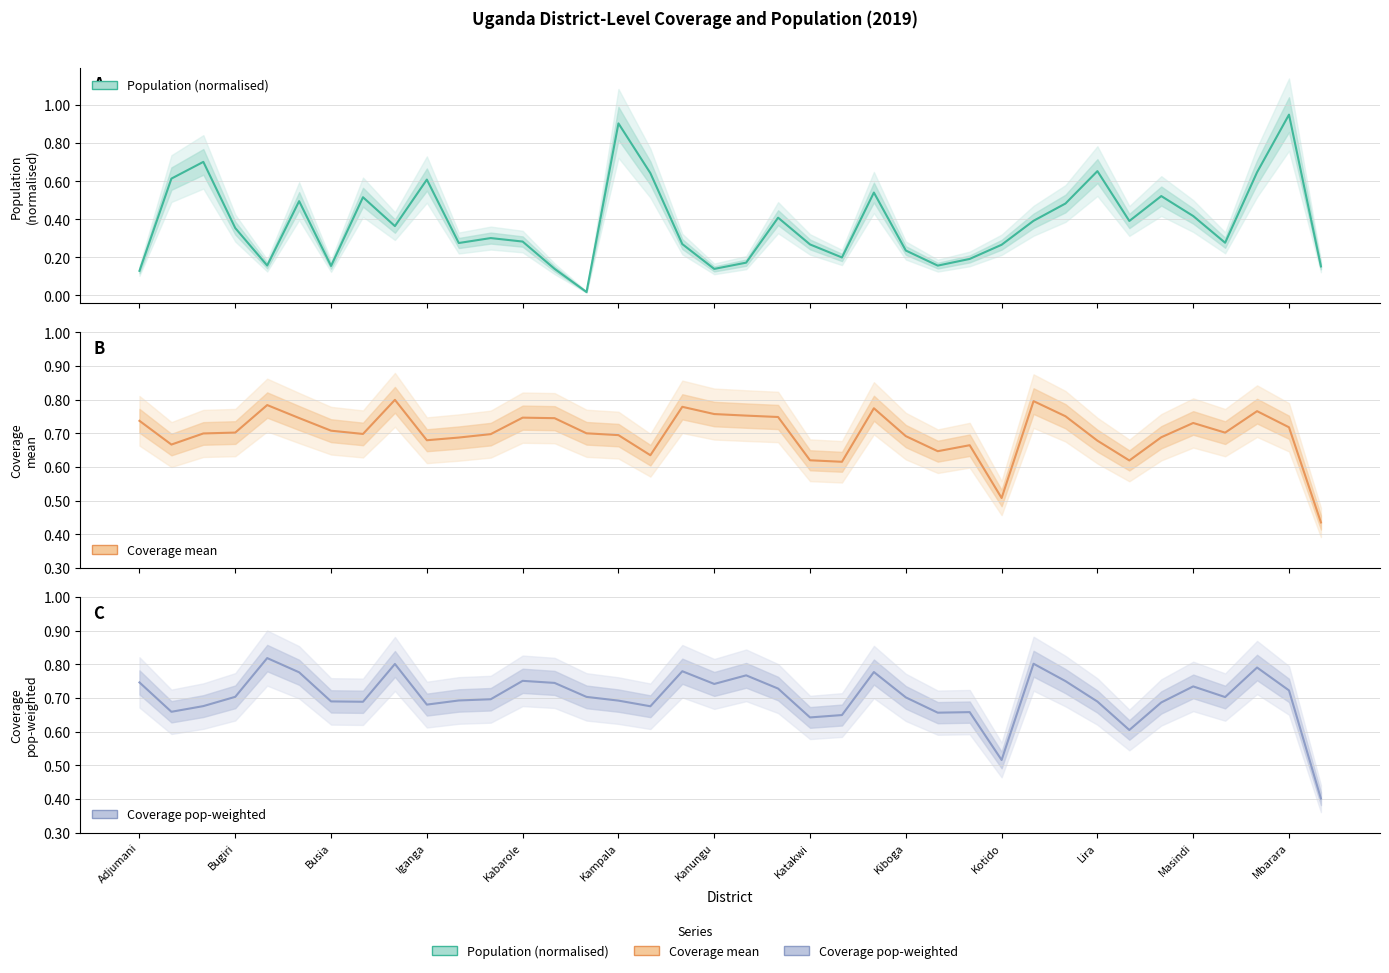

How many interior local peaks does the Coverage pop-weighted series have?

10